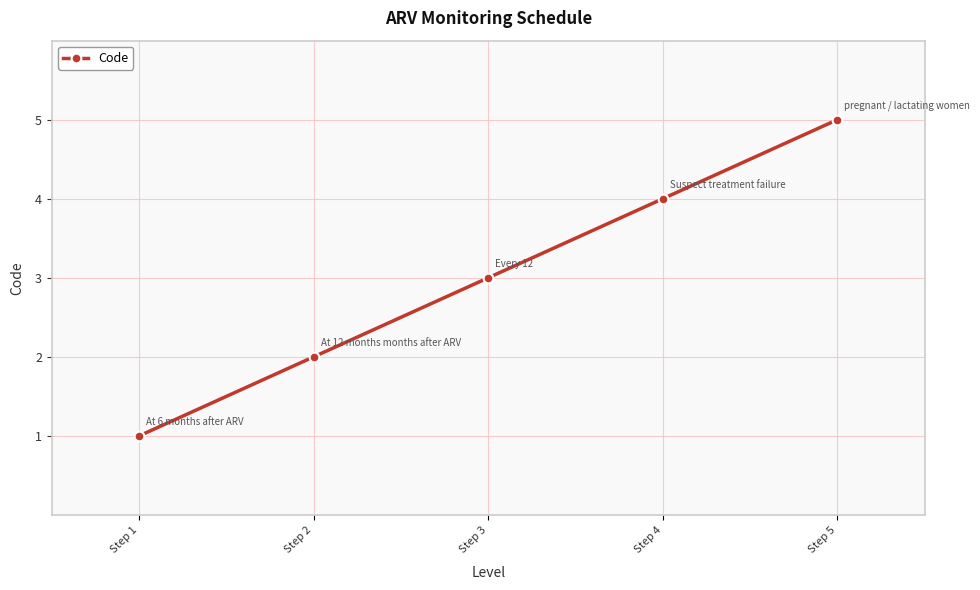

Between Step 3 and Step 5, which is larger?

Step 5